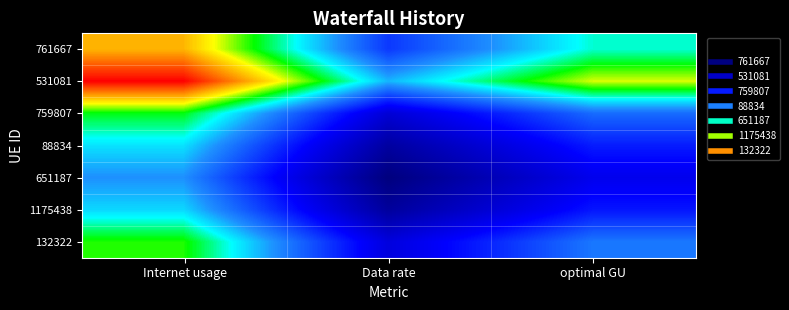

Which series has the largest total across all categories?

531081